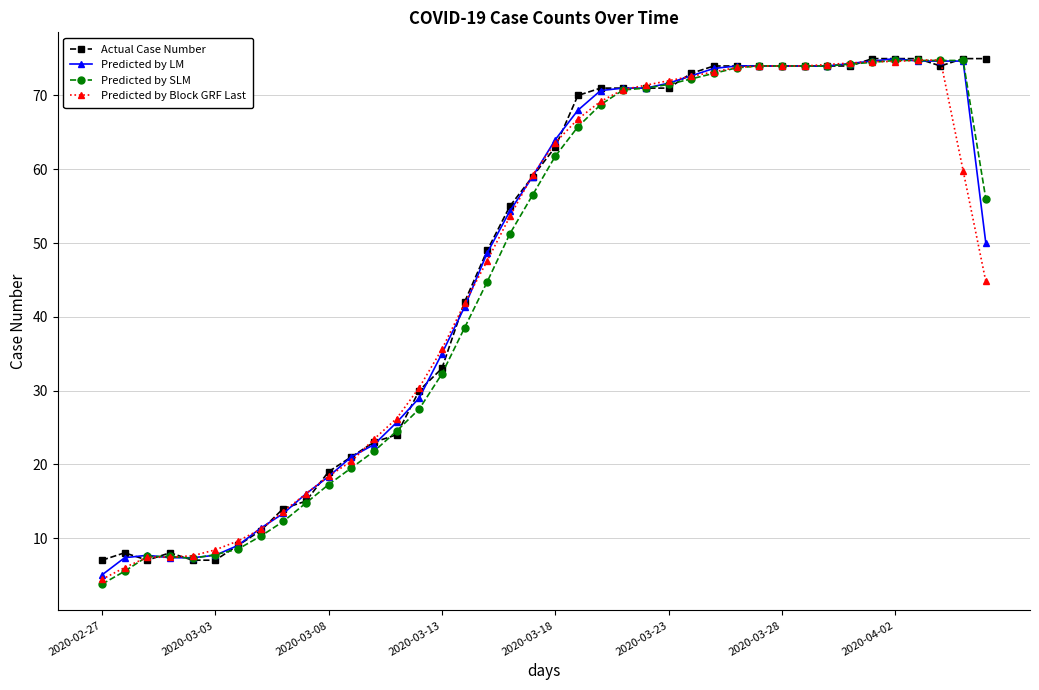

Count the number of data series in this chart.

4